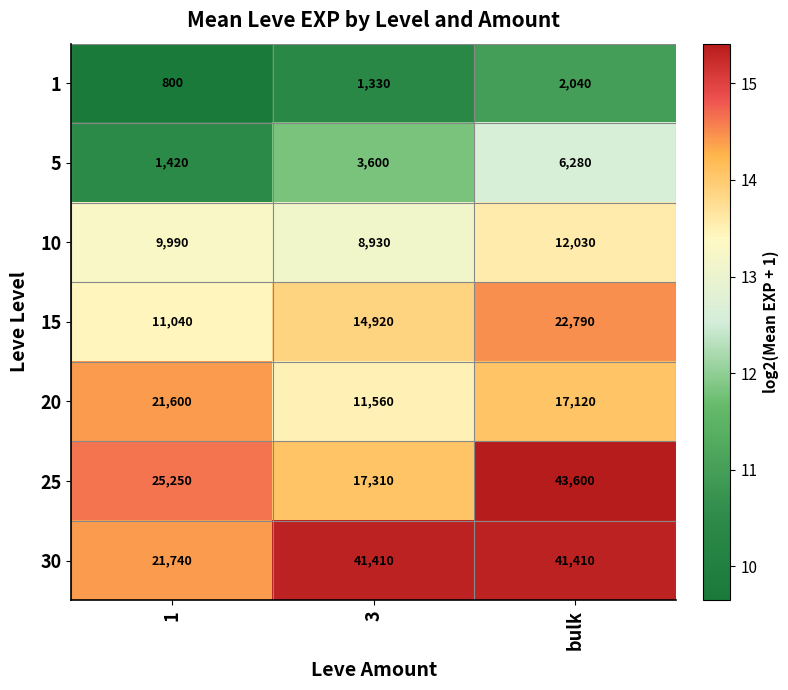

What is the total value across all series at bulk?

145270